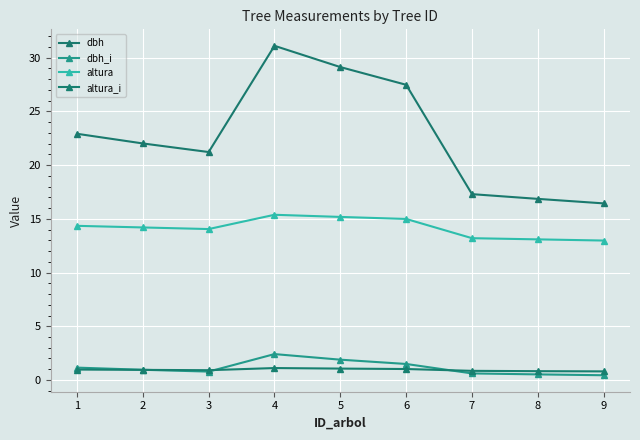

How many lines are shown in the chart?

4